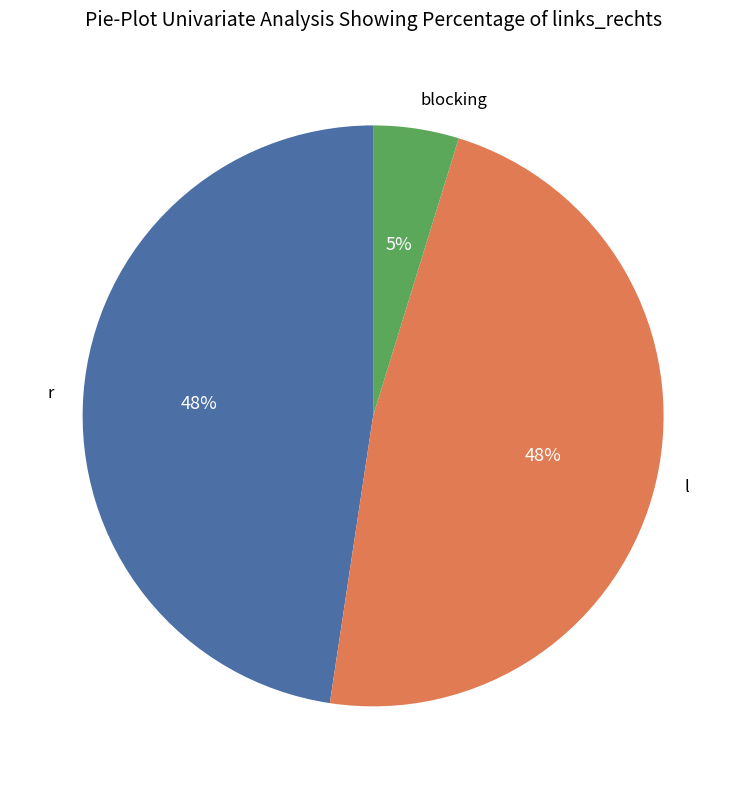

Count the number of slices in the pie.

3